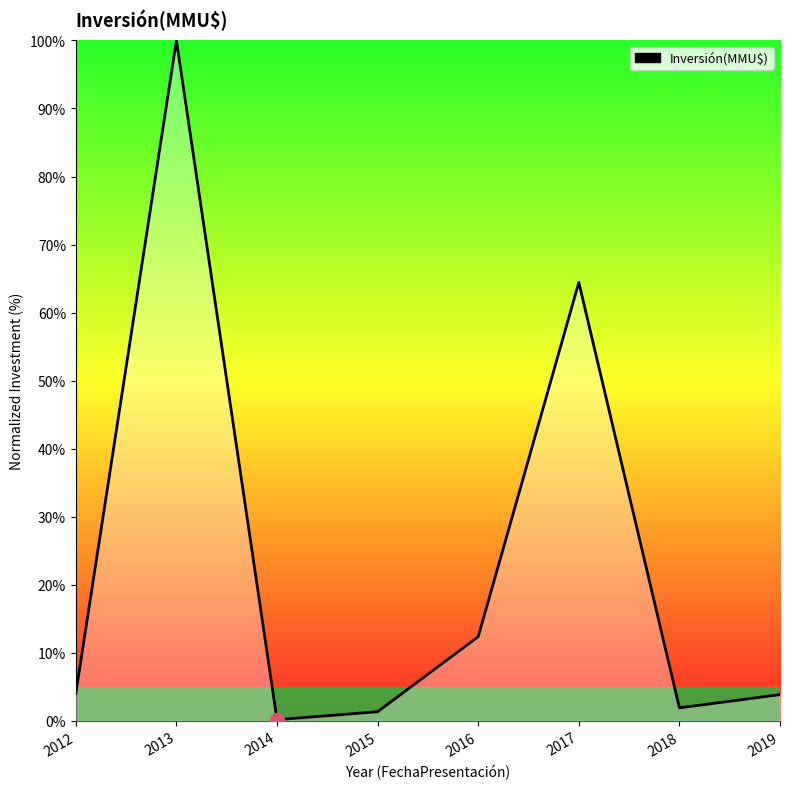

At which category does the data reach its first local valley?

2014